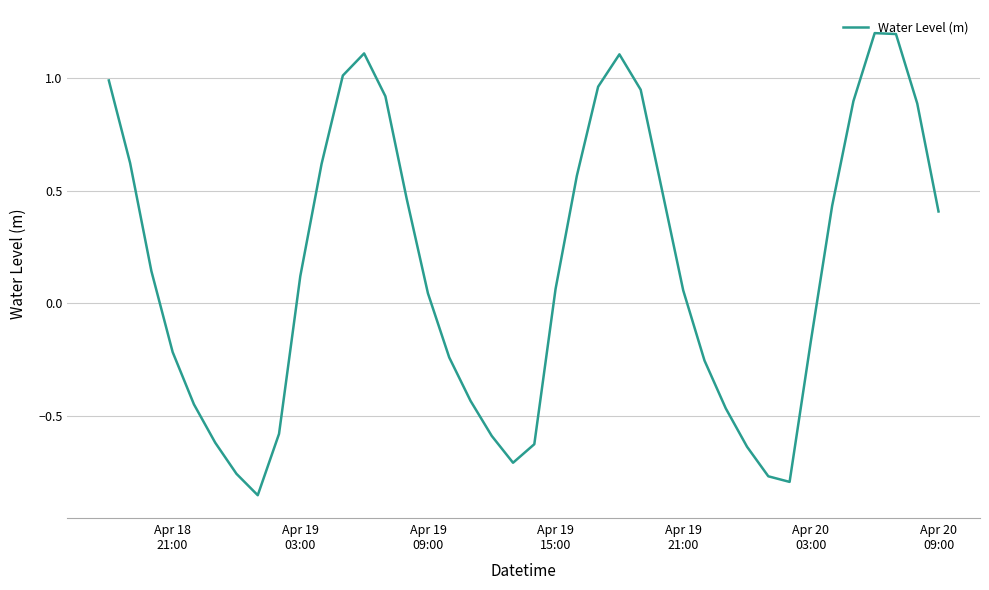

What is the greatest value displayed?

1.2